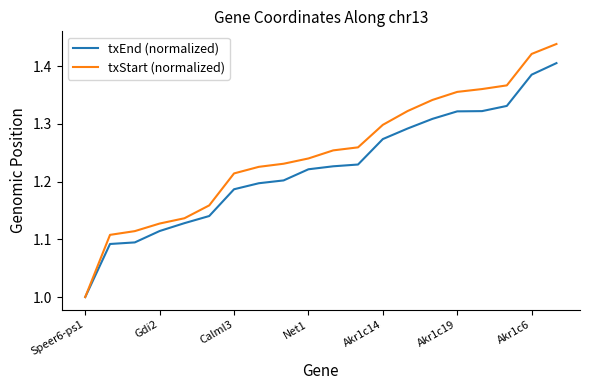

Which series has the widest spread of values?

txStart (normalized)